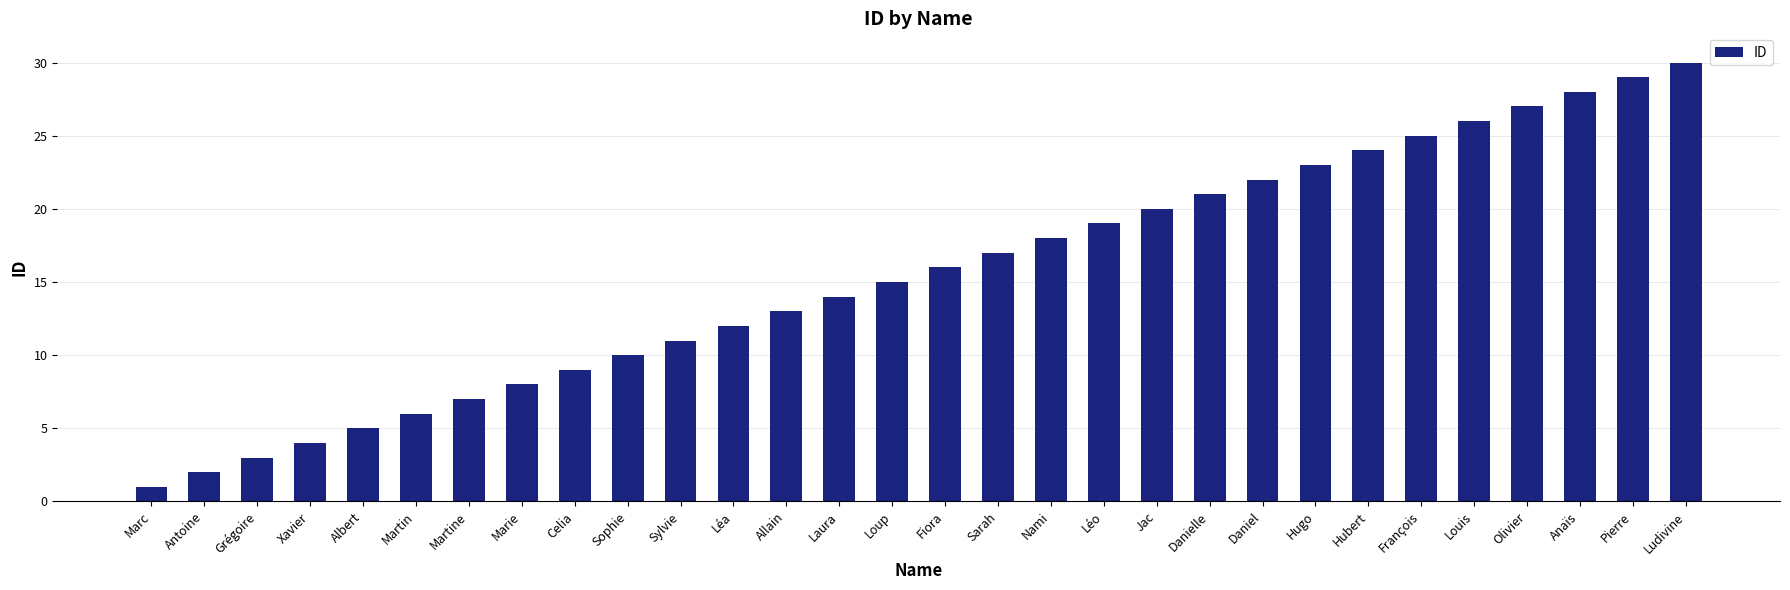

True or false: the data shows 14 at Laura.

True